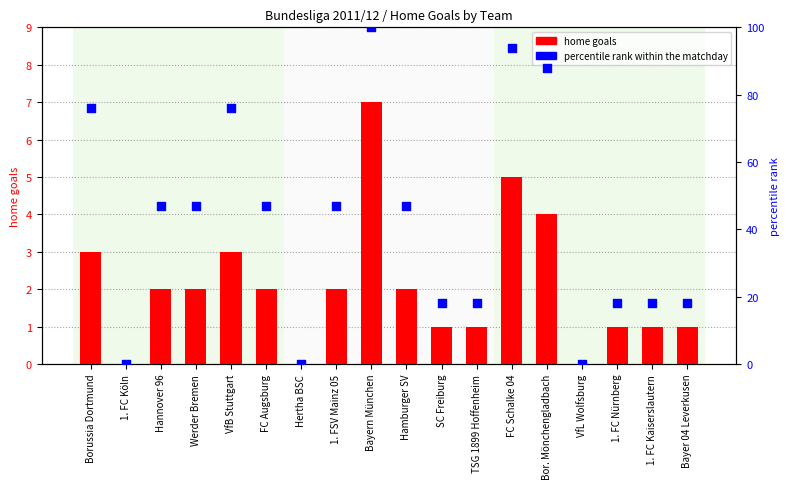

Which series has the largest total across all categories?

percentile rank within matchday